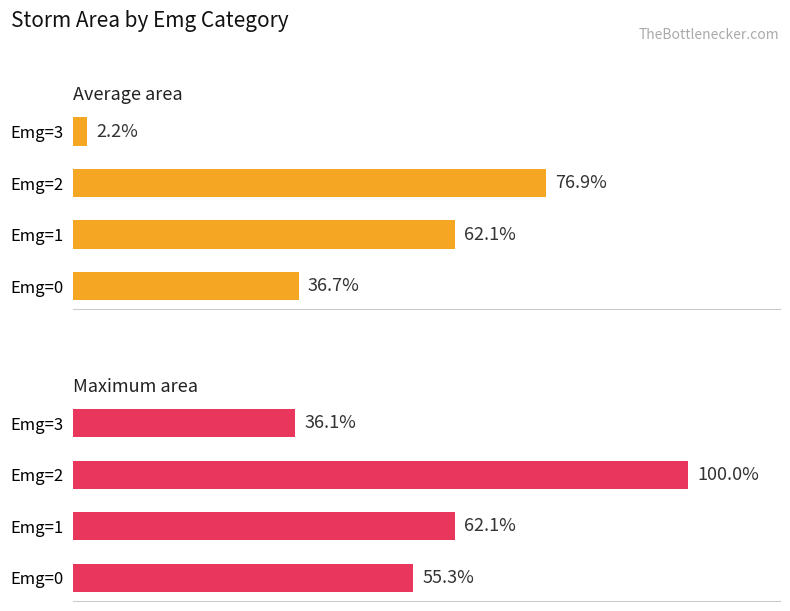

True or false: Maximum area has a value of 36.1 at Emg=3.

True